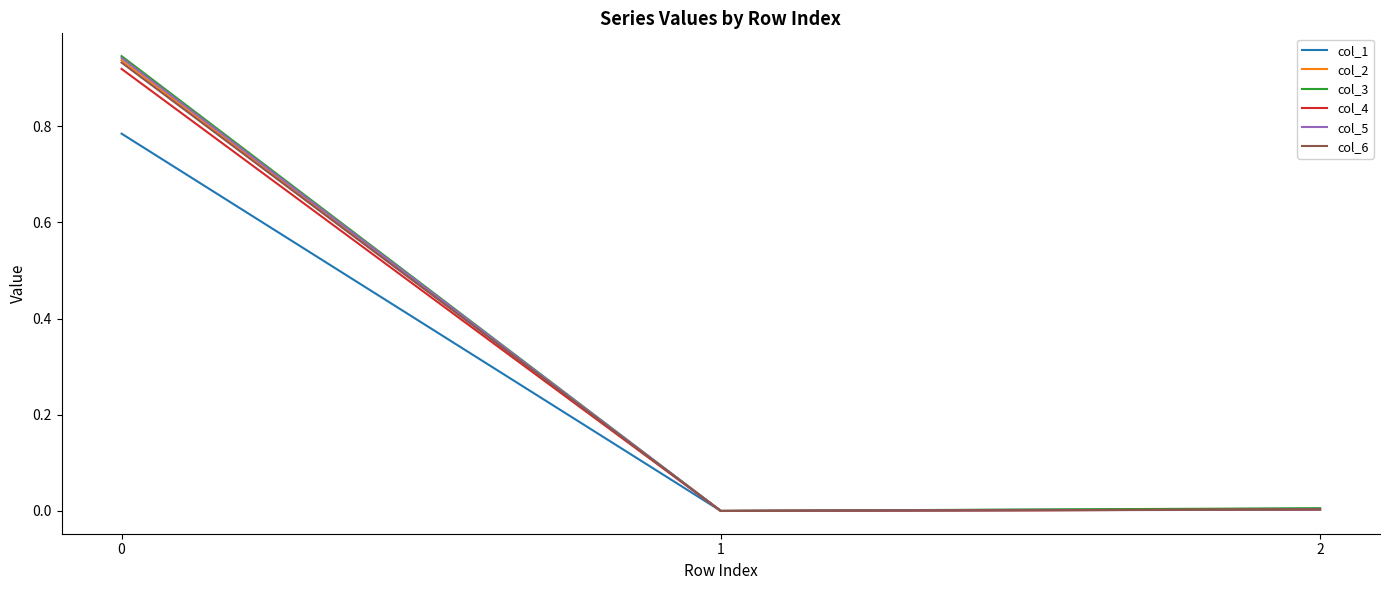

Is the value of col_5 at 1 greater than the value of col_1 at 0?

No